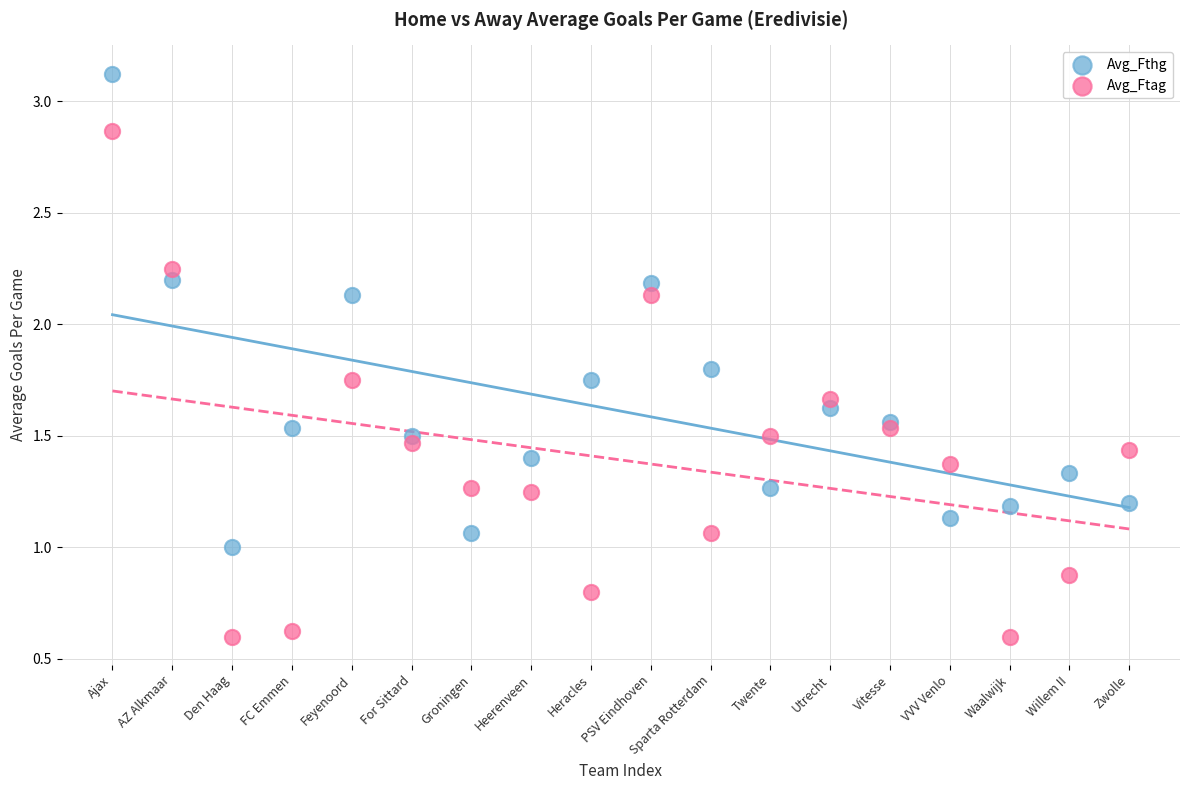

Which series has the widest spread of Y values?

Avg_Ftag